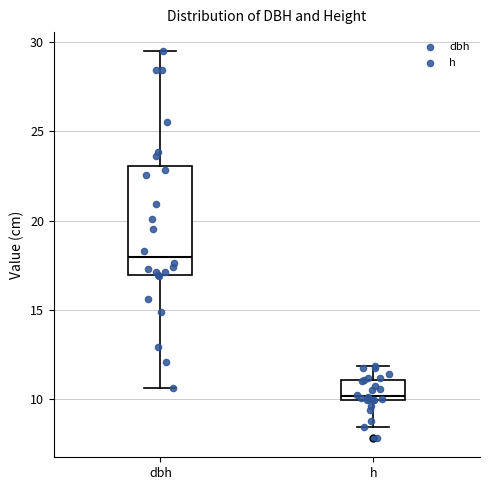

Reading left to right, transcribe this box plot: for each box, give where its median line is, the range the box spans, and where its two whiskers end, as read against the y-axis. The values are not printed on the chart, so give them approximately, as read against the axis.

dbh: median 18.0, box 17.0 to 23.0, whiskers 10.5 to 29.5
h: median 10.0 (just above the box's lower edge), box 10.0 to 11.0, whiskers 8.5 to 12.0